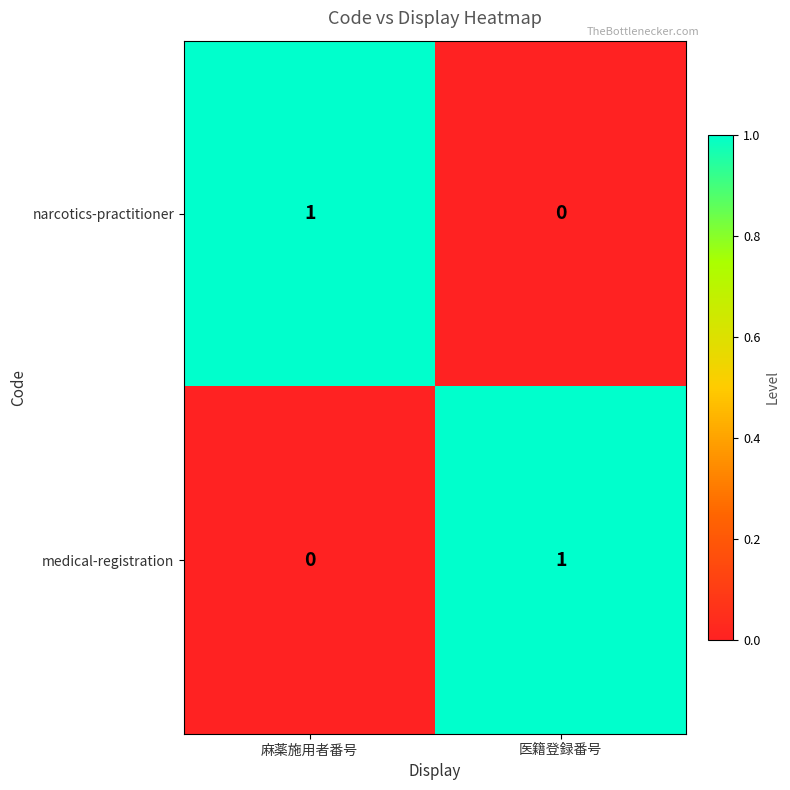

Is it true that medical-registration equals 1 at 医籍登録番号?

True